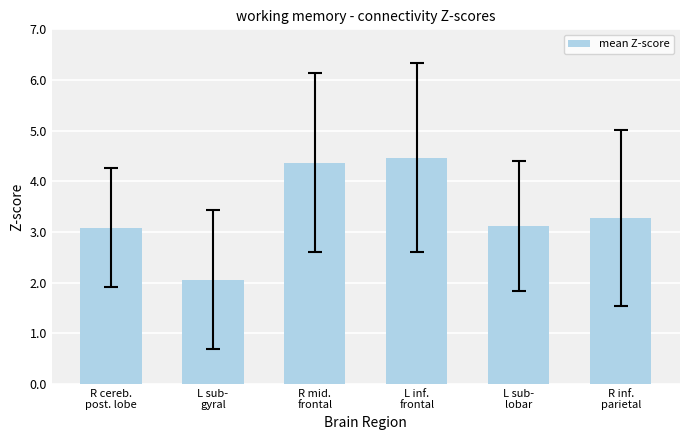

What is the difference between the maximum and second lowest values?

1.4